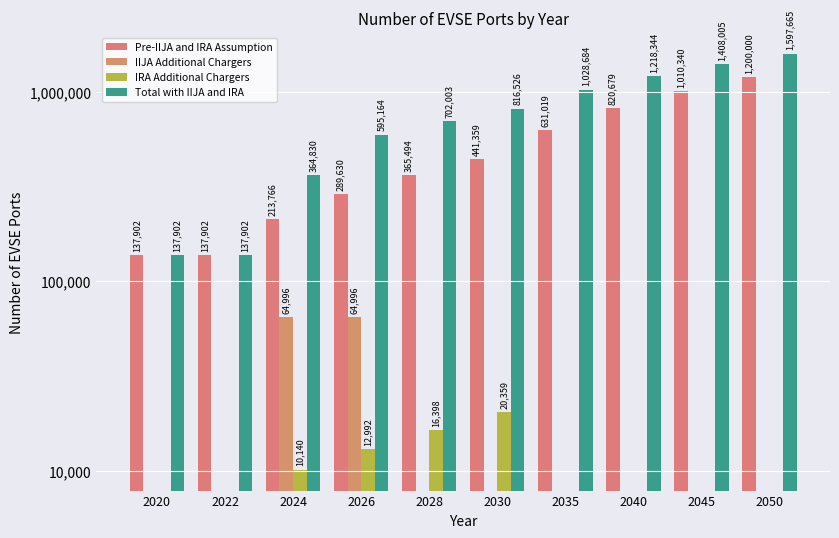

Rank the series by their maximum value, from highest to lowest.

Total with IIJA and IRA, Pre-IIJA and IRA Assumption, IIJA Additional Chargers, IRA Additional Chargers